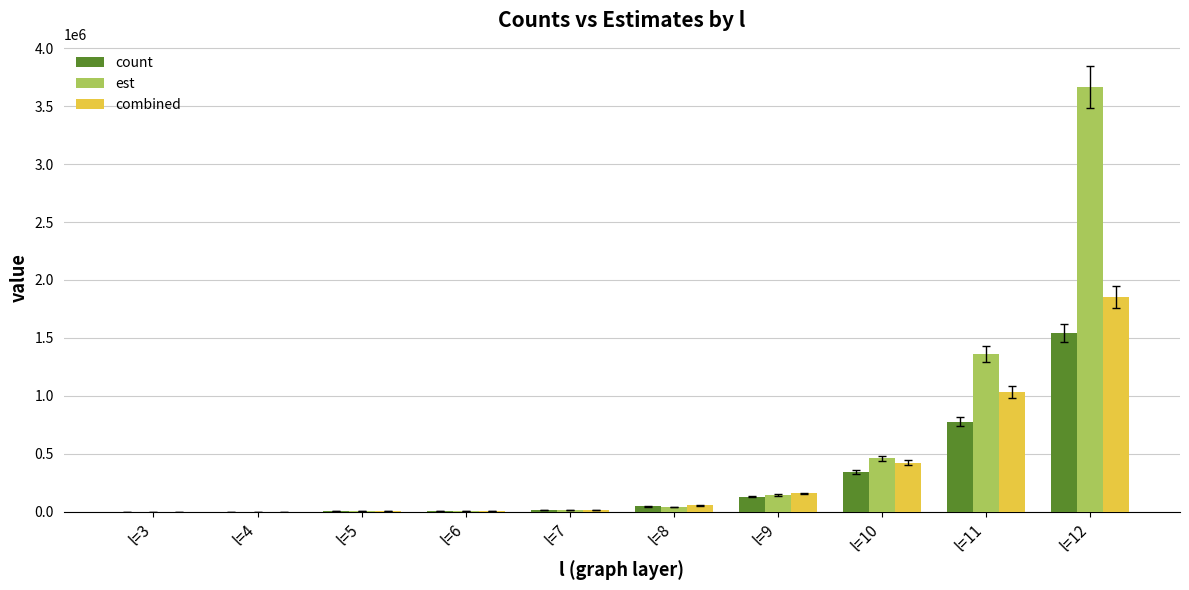

Is the value of est at l=9 greater than the value of combined at l=3?

Yes